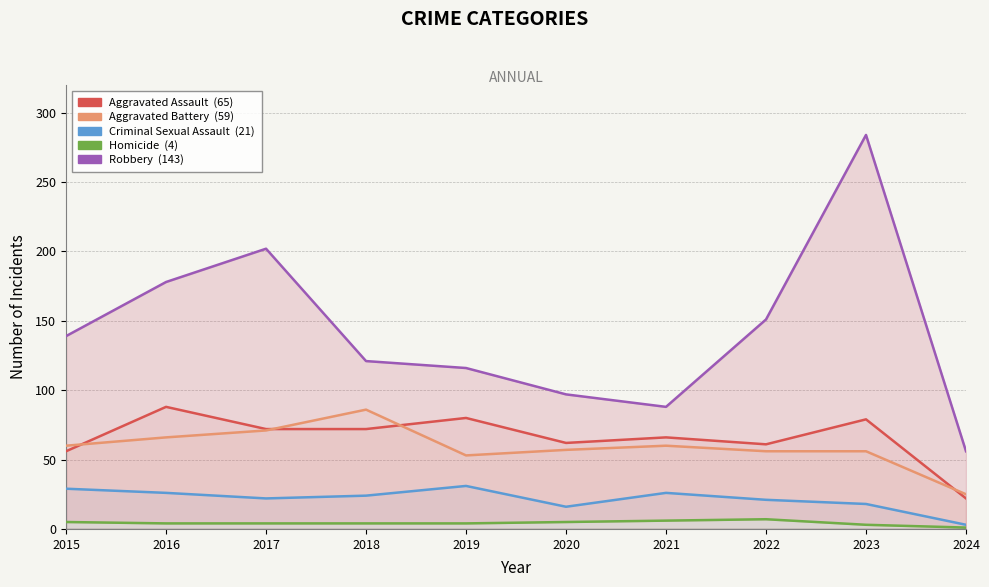

What is the sum of all Aggravated Battery values?

590